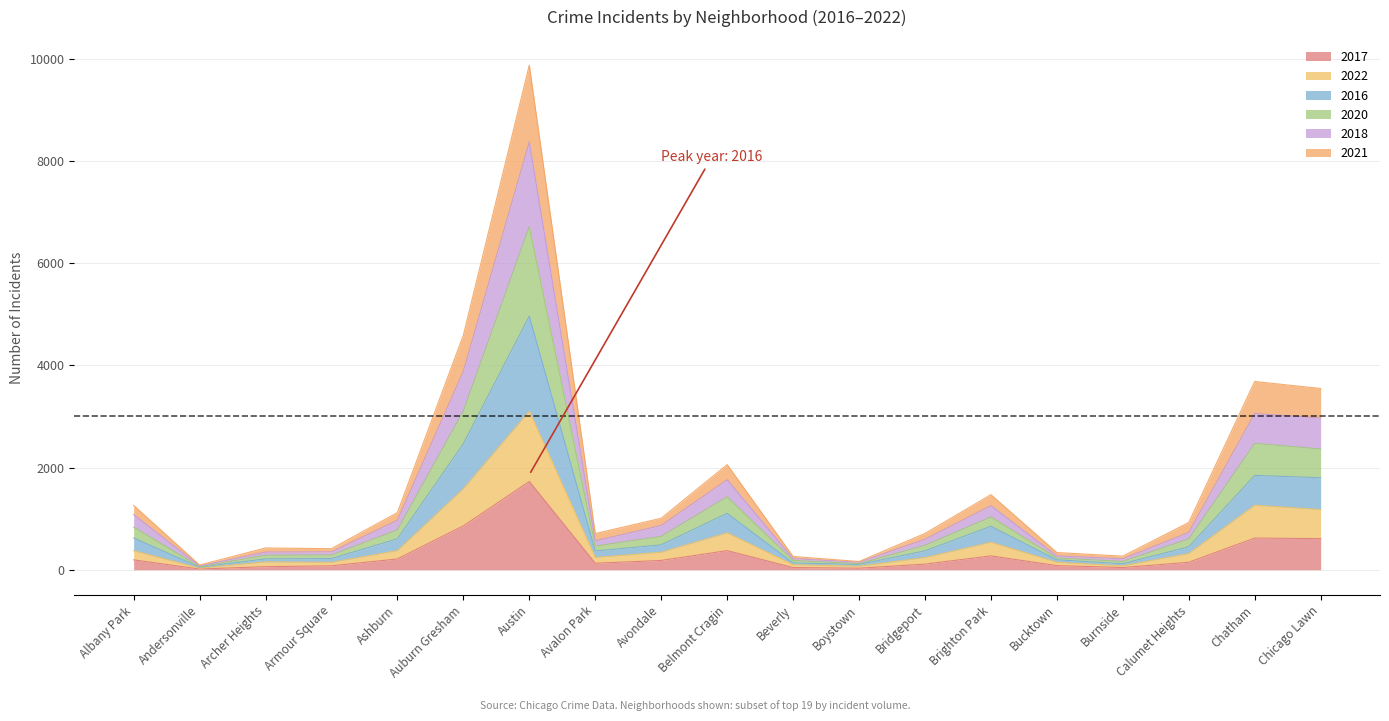

Which has a higher value, Avalon Park or Austin?

Austin